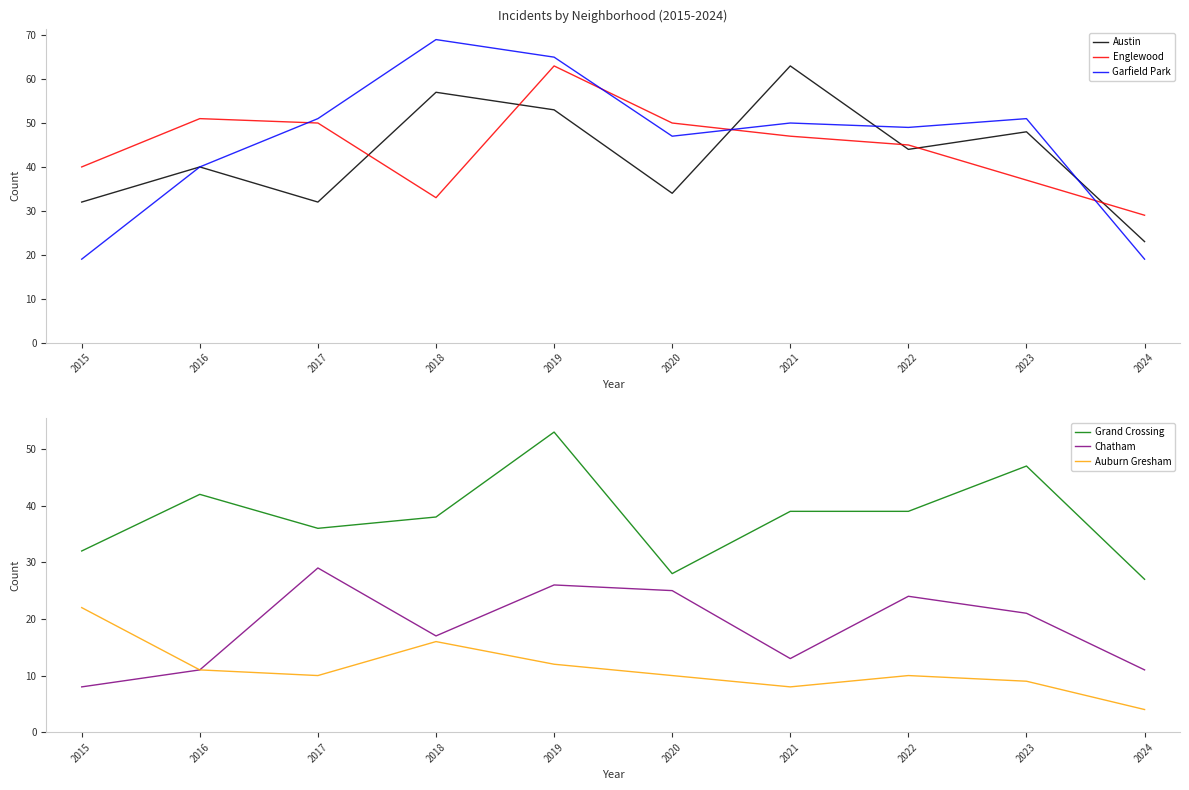

How many data points in Austin are above 44?

4